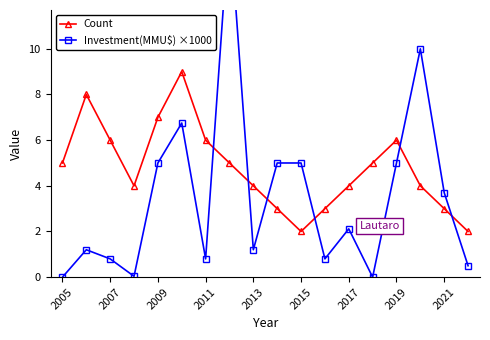

The Count series shows 10 at 2019. True or false?

False